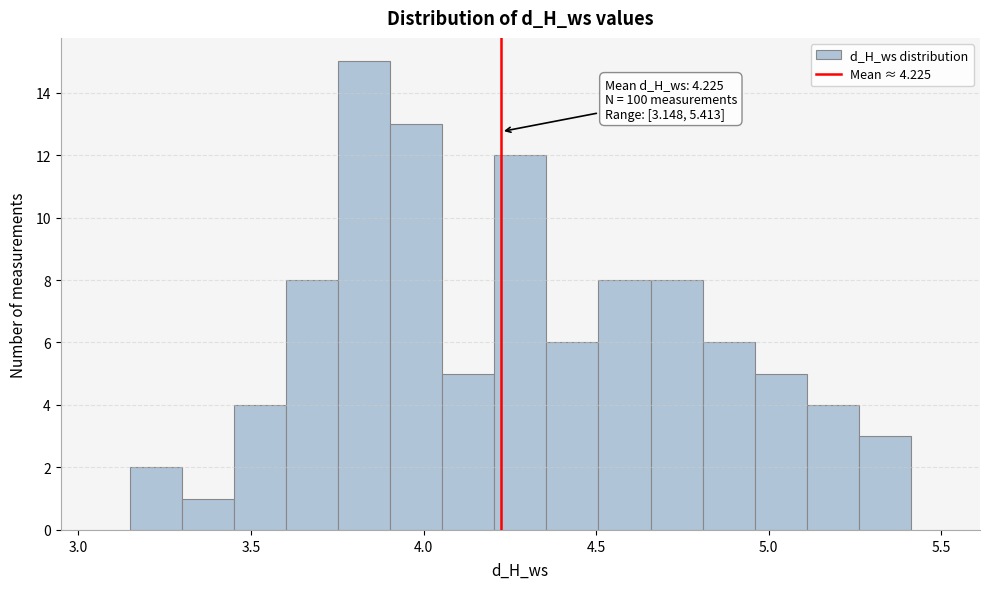

Read against the x-axis, roughly where is the centre of the tallest bar?

3.85